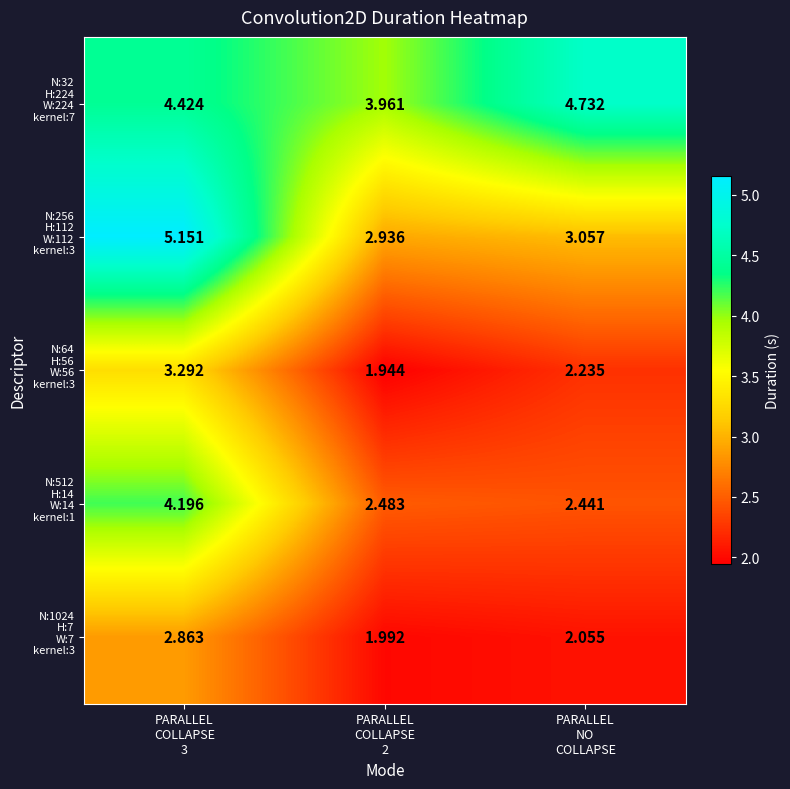

Which series has the largest total across all categories?

N:32 H:224 W:224 kernel:7